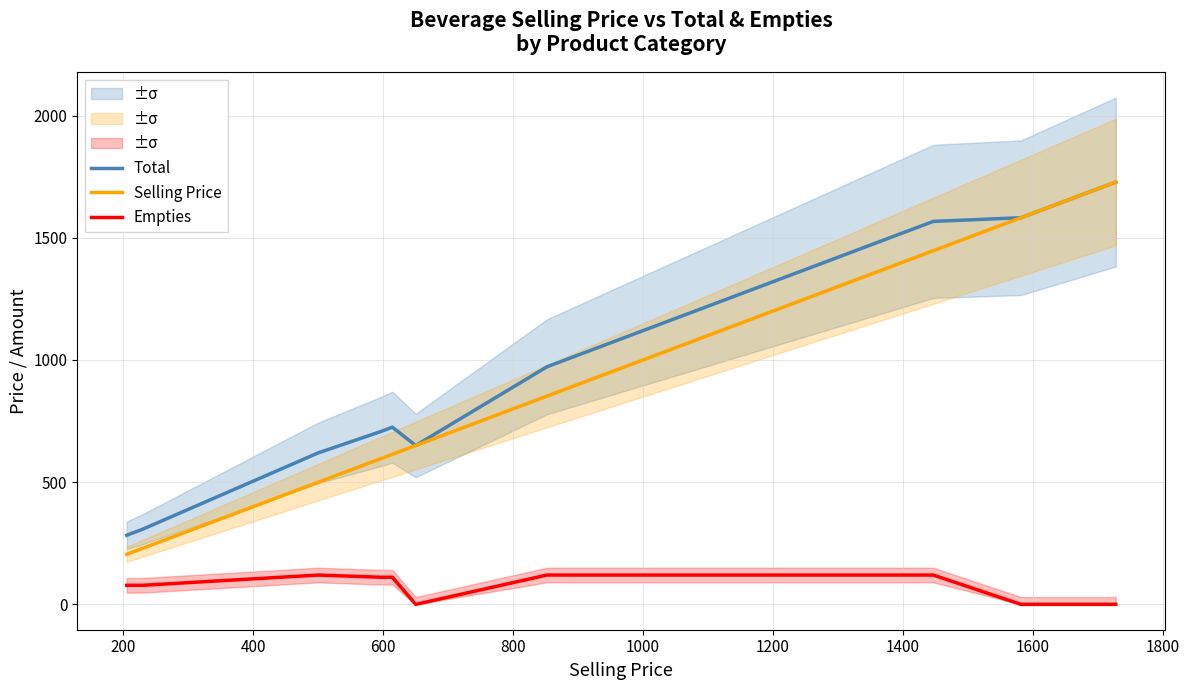

True or false: Selling Price and Empties cross at least once.

False